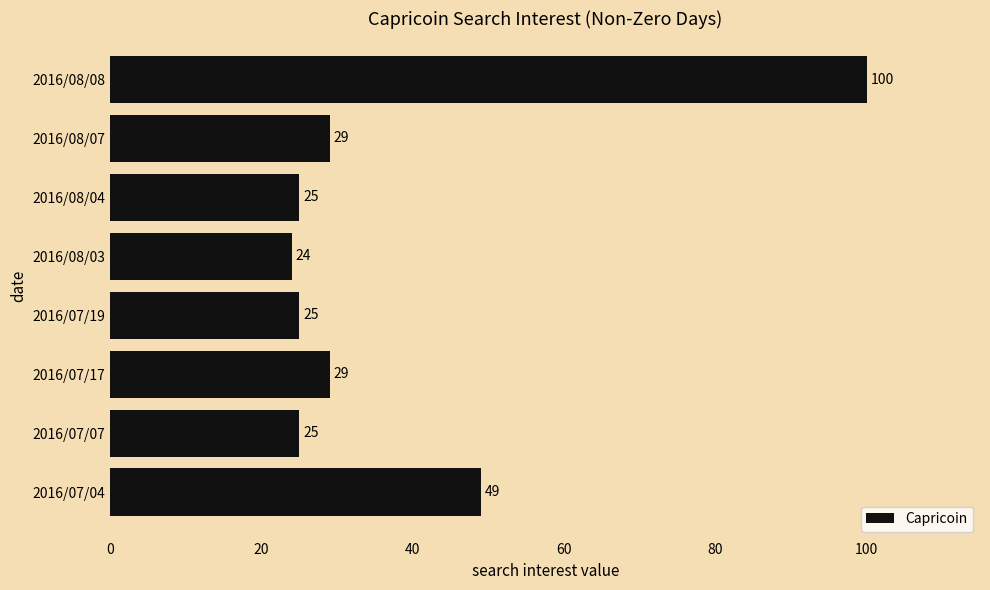

What is the smallest value displayed?

24